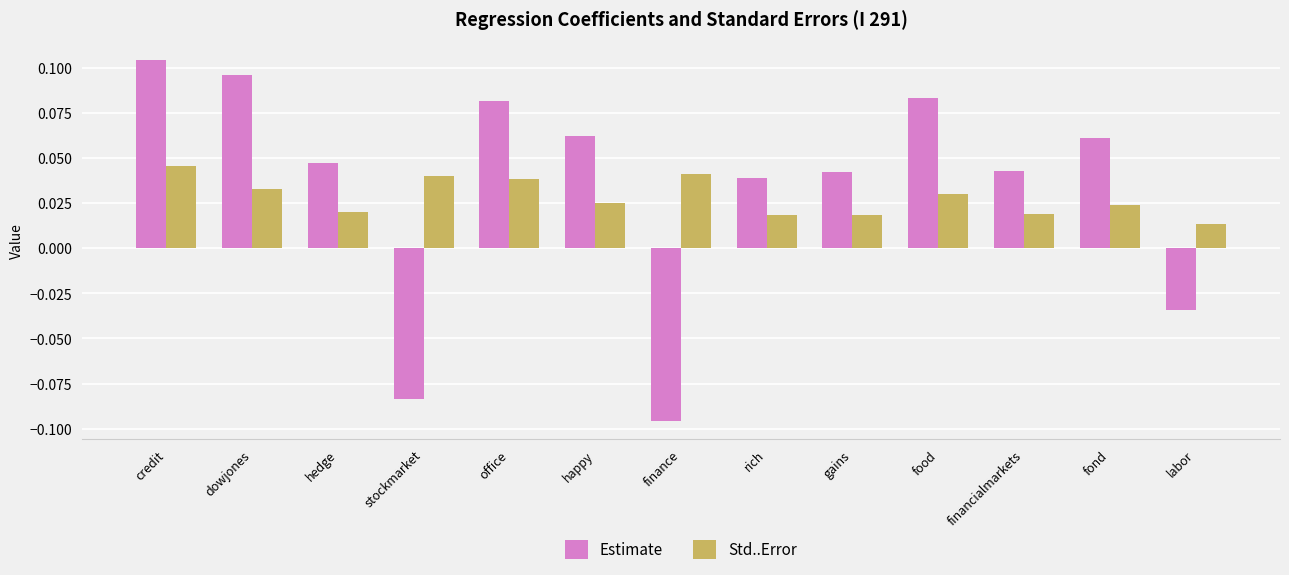

What is the difference between the second highest and minimum values in the Estimate series?

0.2